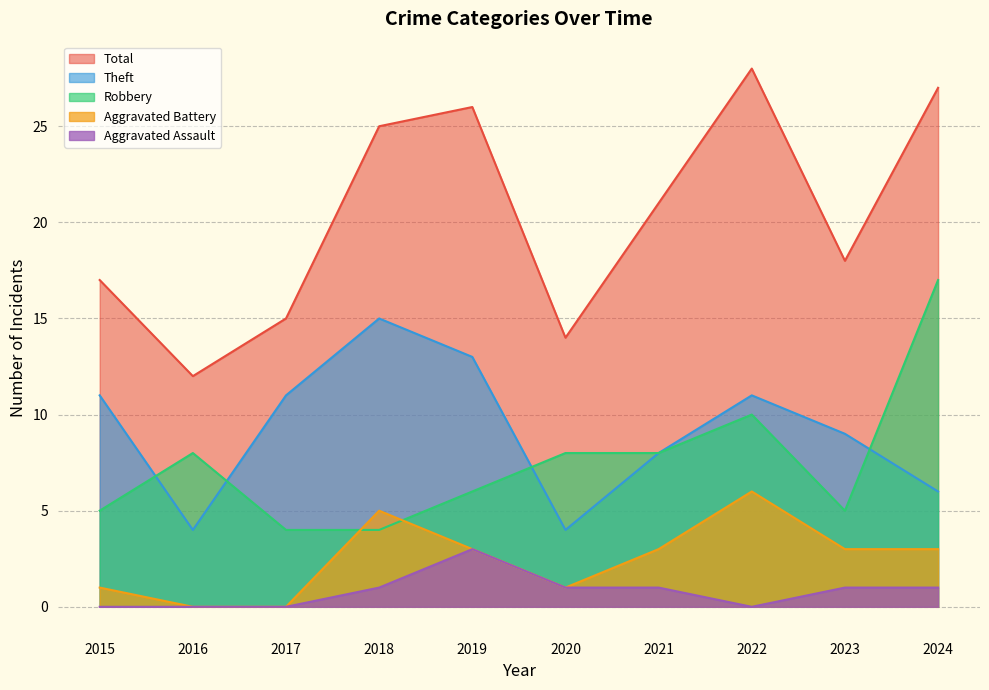

What are all the series names shown in the legend?

Total, Theft, Robbery, Aggravated Battery, Aggravated Assault